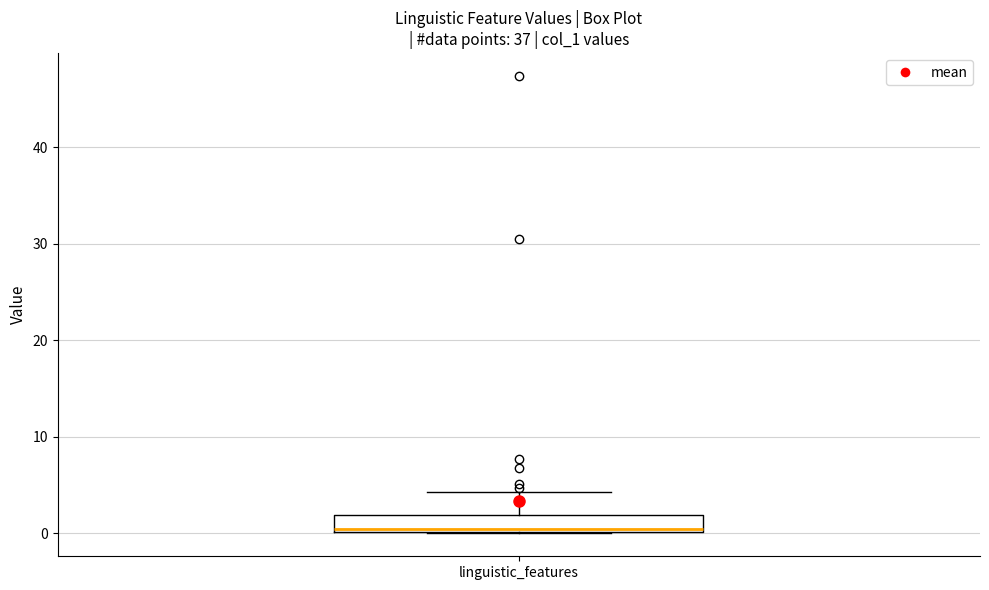

Where does the upper whisker of the box for linguistic_features end on the y-axis? The values are not printed on the chart, so give them approximately, as read against the axis.

4